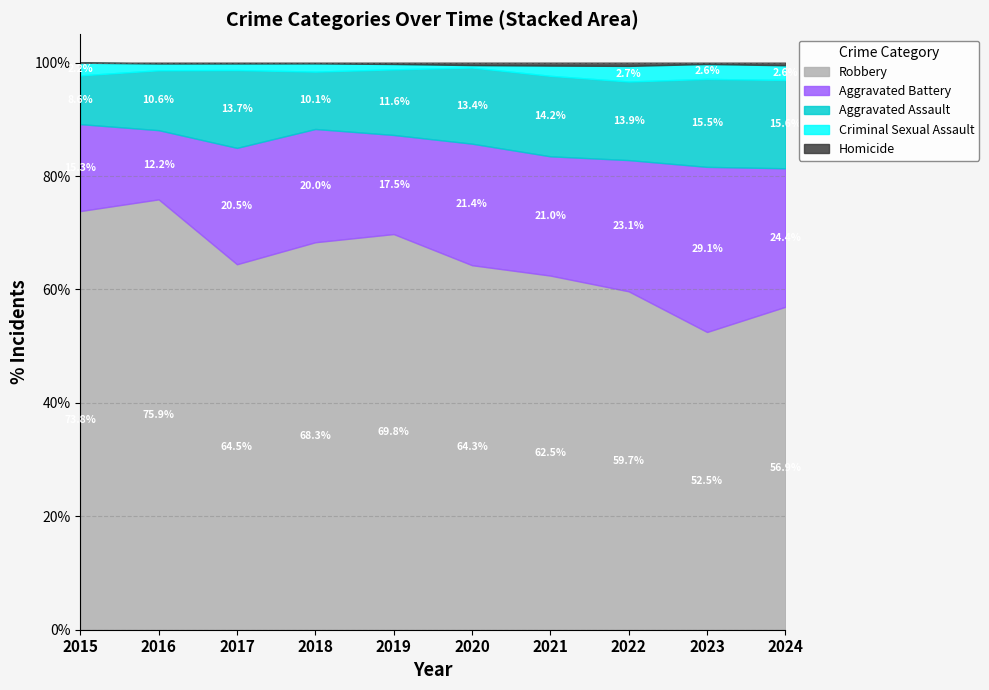

True or false: Homicide and Criminal Sexual Assault intersect in this chart.

False